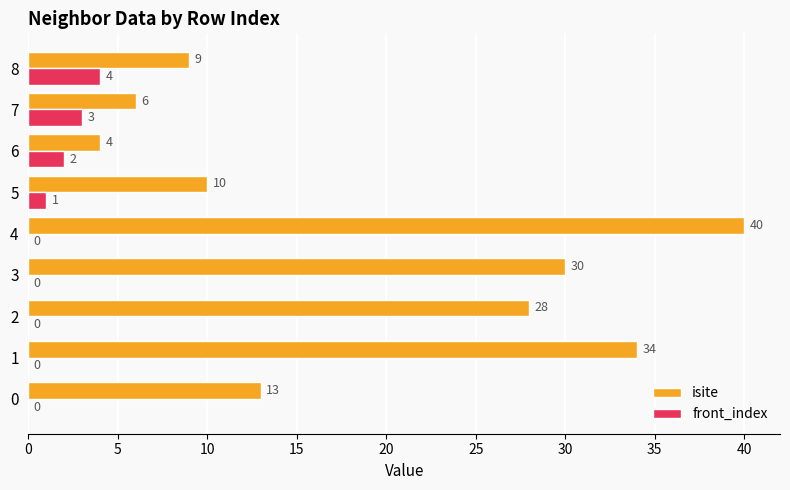

Which series has the largest total across all categories?

isite